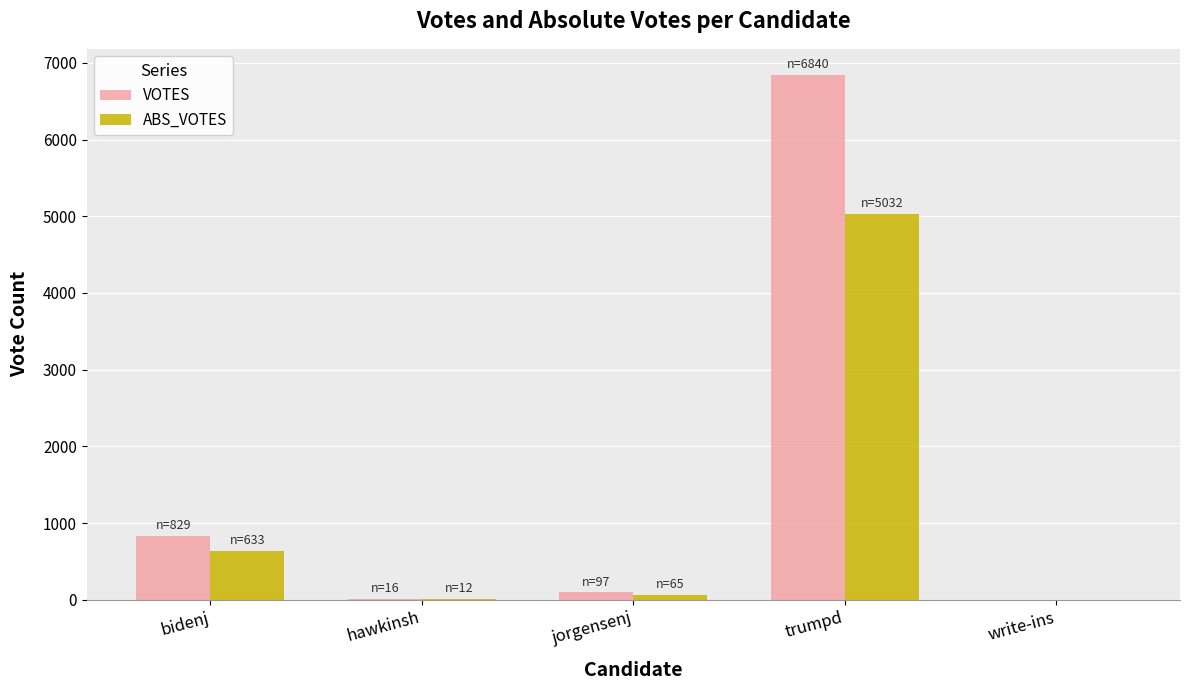

What are all the series names shown in the legend?

VOTES, ABS_VOTES